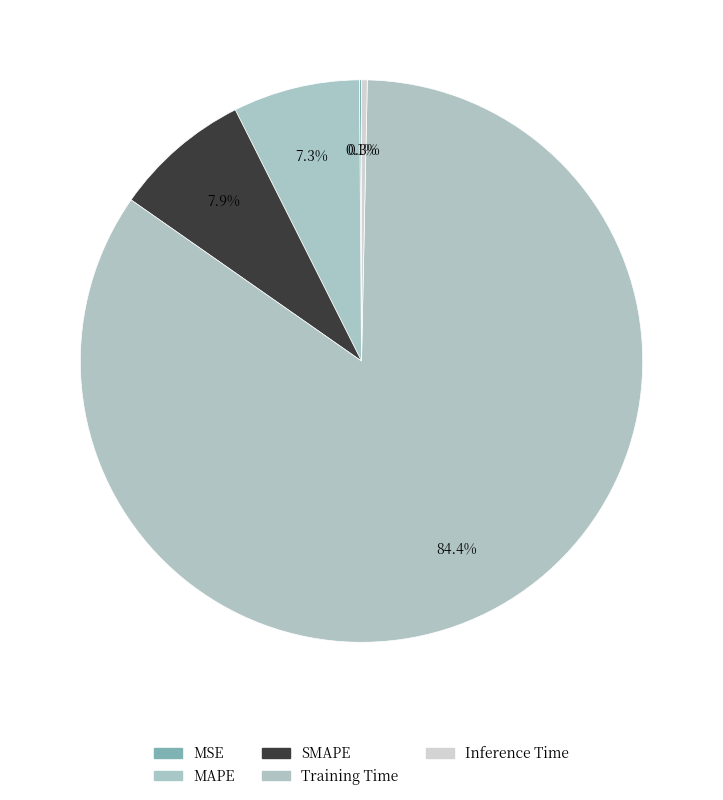

Does Training Time represent more than half of the total?

Yes